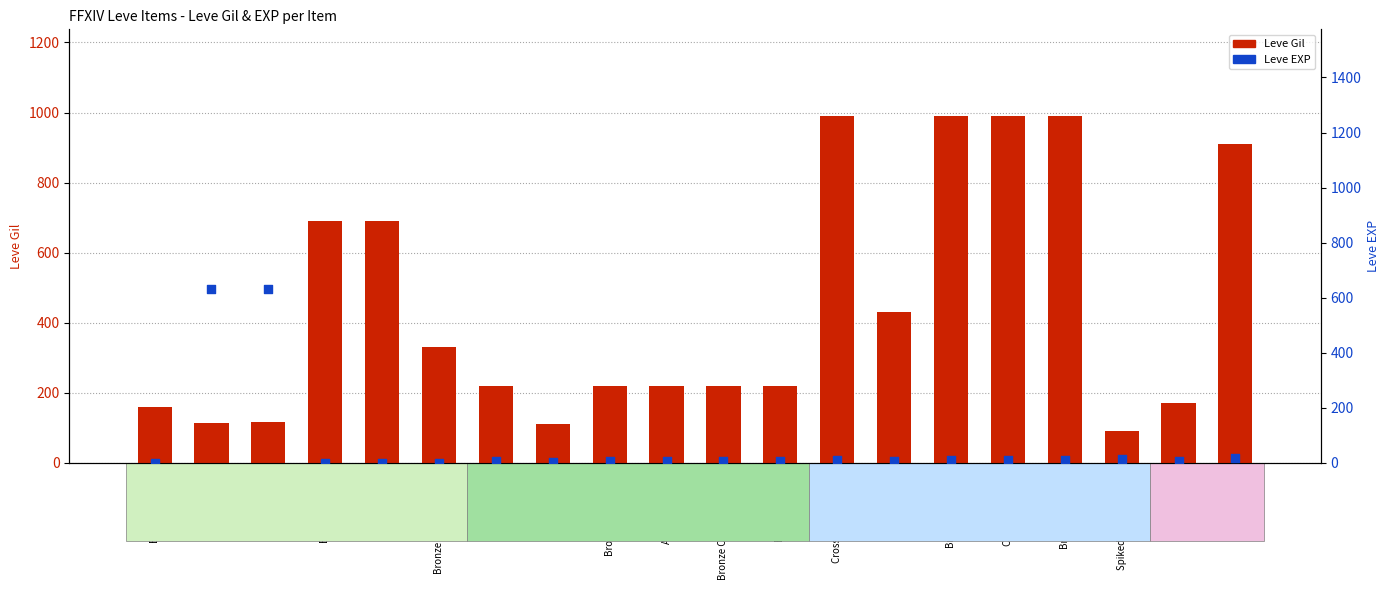

Which series reaches the maximum Y coordinate?

Leve Gil